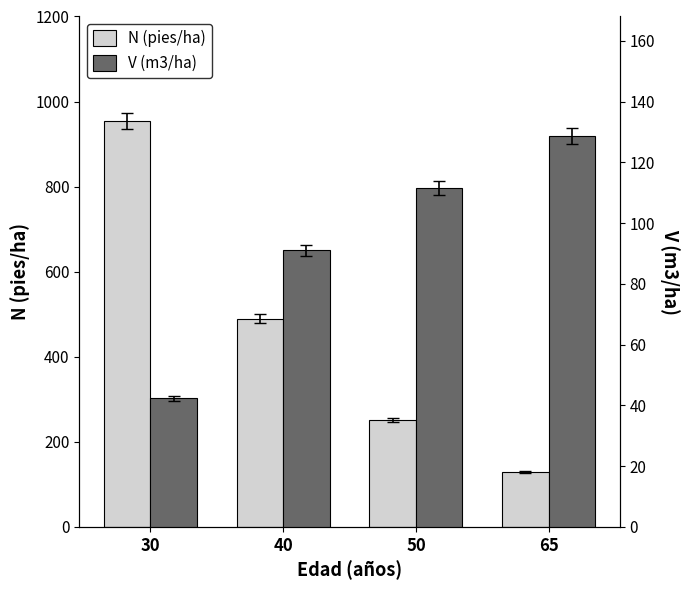

Reading right to left, transcribe all the data shown in this chart.

N (pies/ha): 128.9	251.2	489.8	954.9
V (m3/ha): 128.6	111.5	91.1	42.3